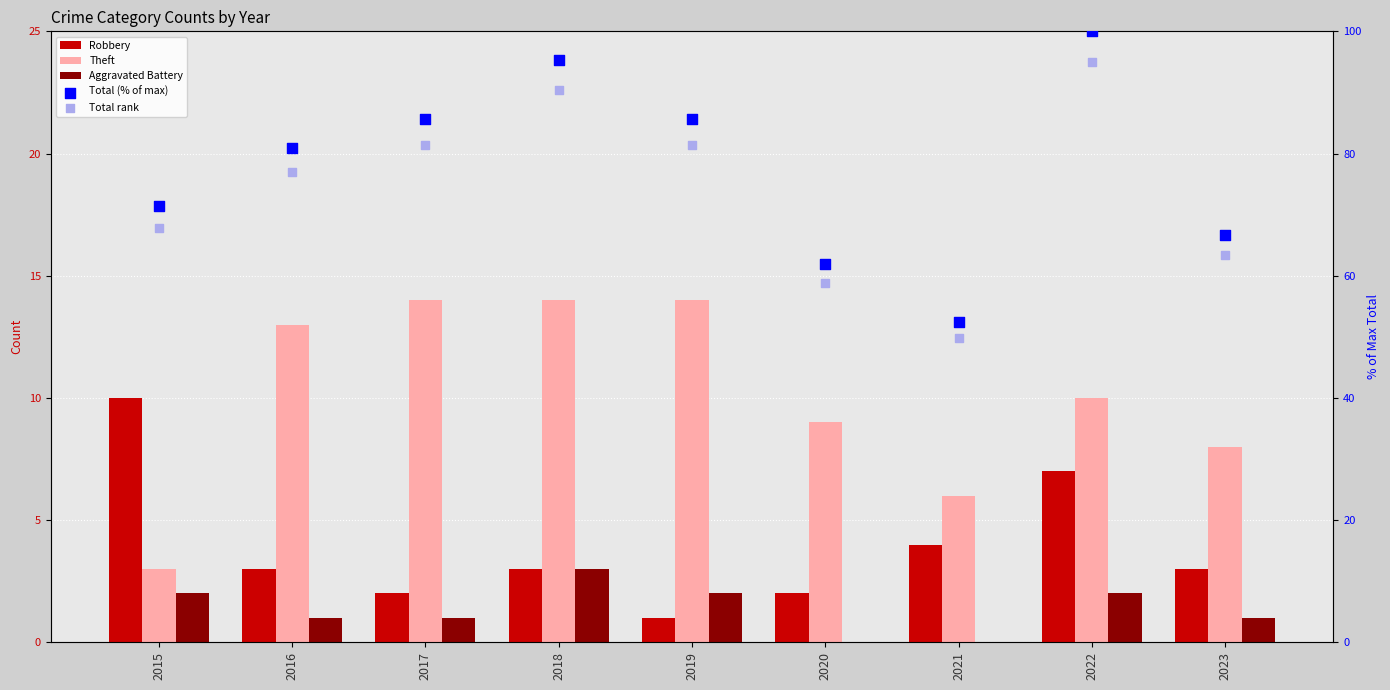

Which series reaches the maximum Y coordinate?

Total (% of max)